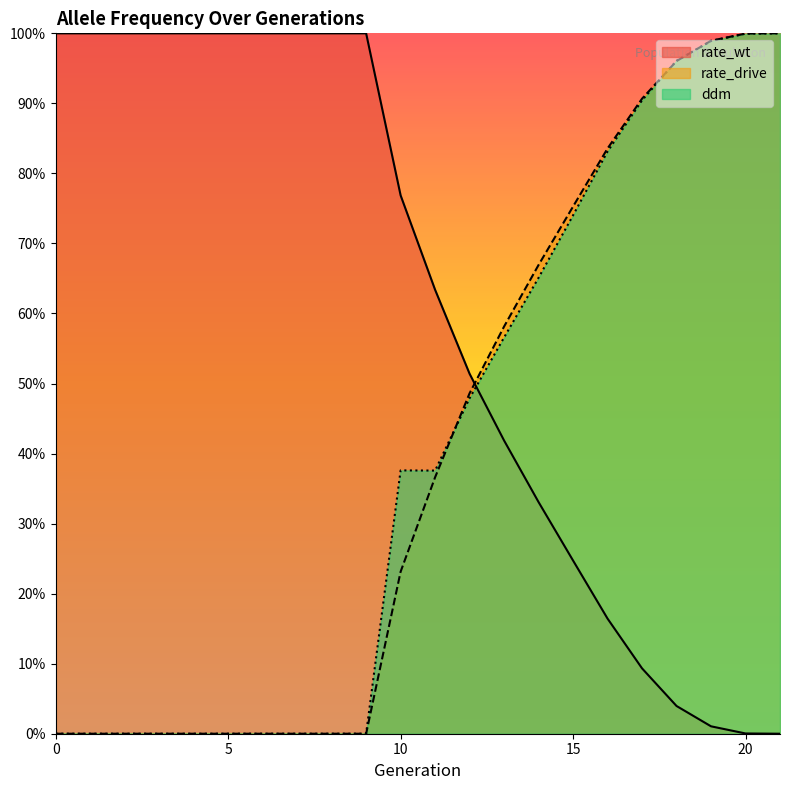

Where do rate_drive and ddm first cross each other?

11 and 12